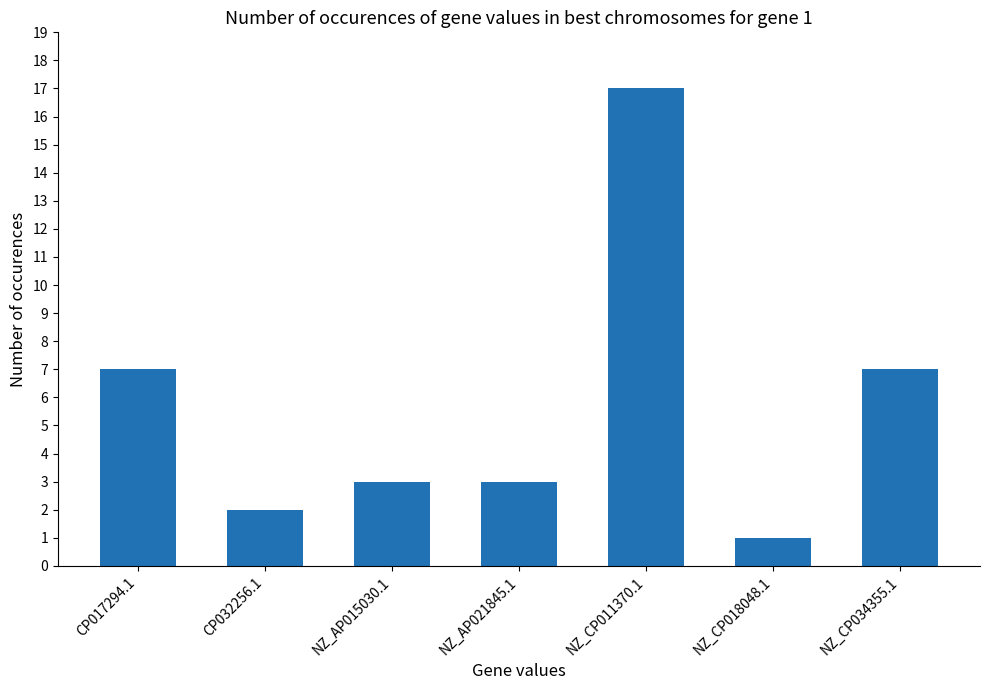

What is the value of the 4th bar from the left?

3